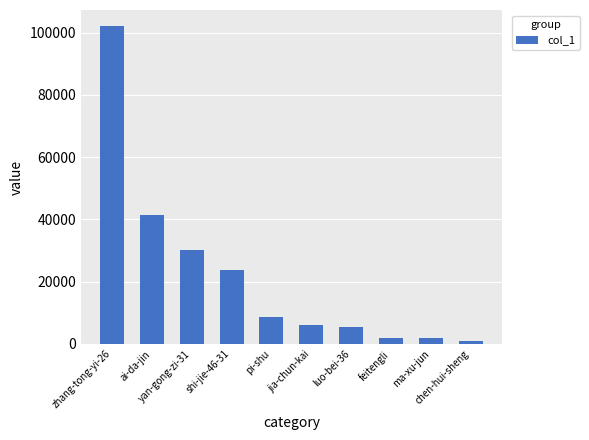

What is the difference between the second highest and second lowest values?

39739